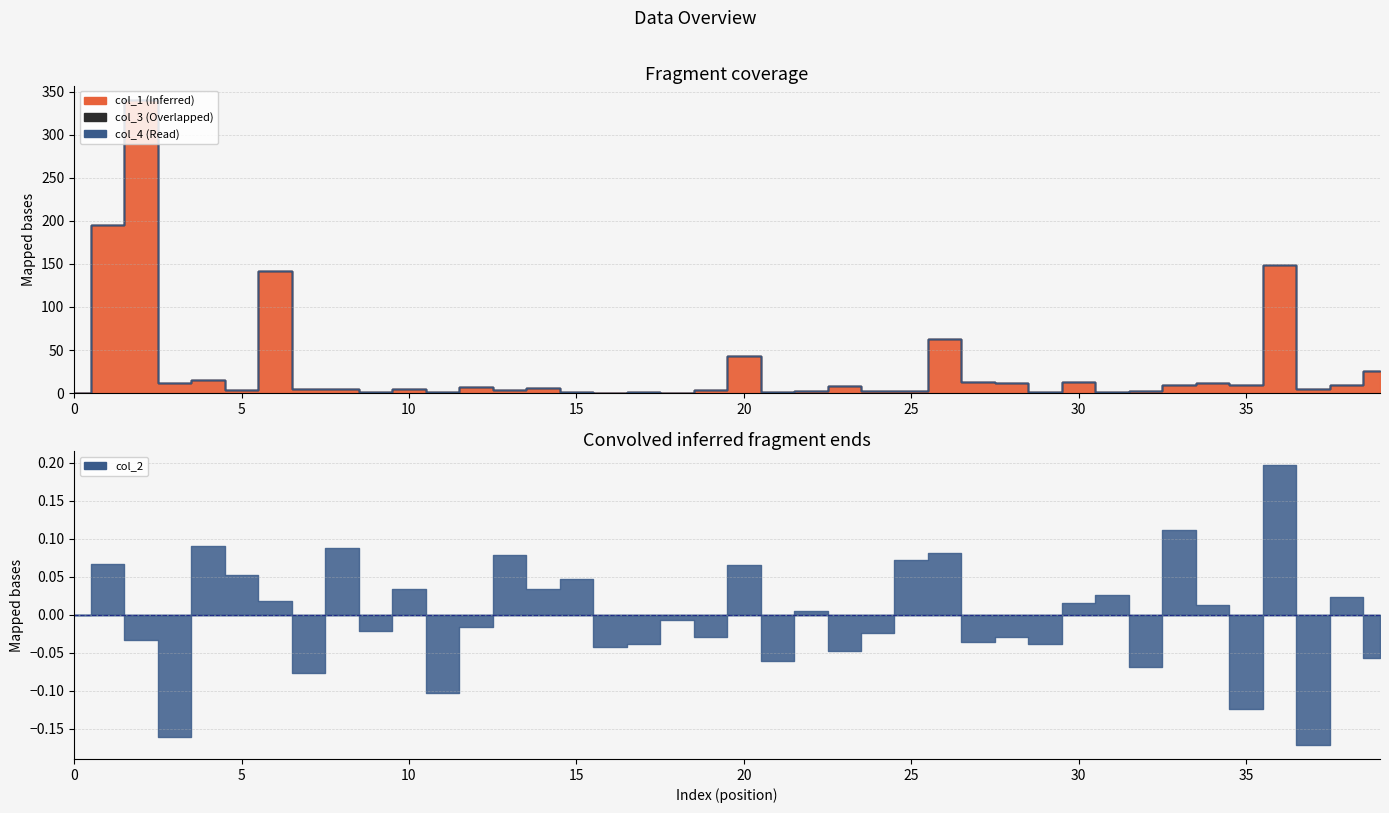

How many distinct data groups are displayed?

4